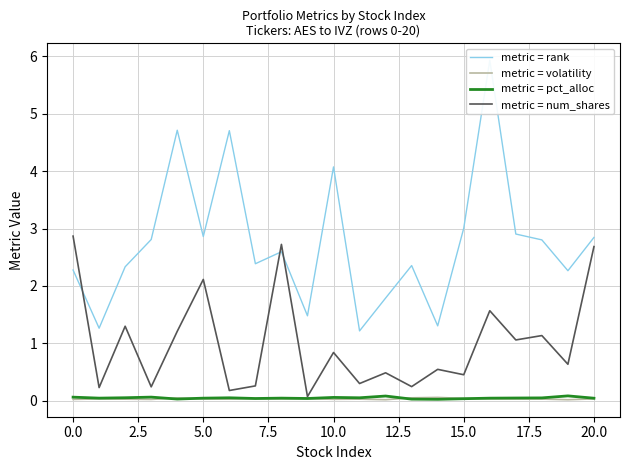

Is the value of metric = pct_alloc at 0.0 greater than the value of metric = rank at 7.5?

No